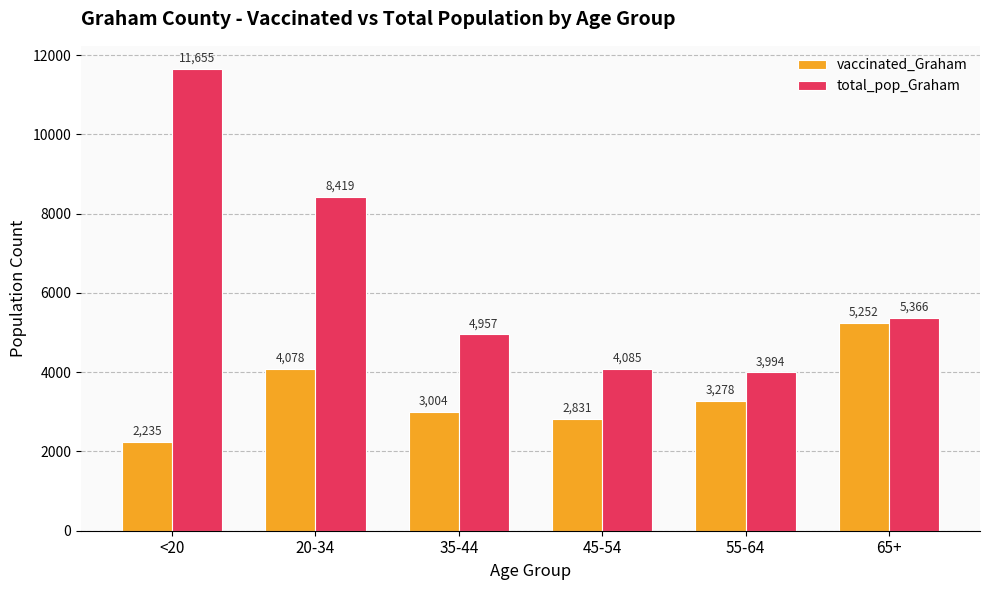

Rank the series by their average value, from lowest to highest.

vaccinated_Graham, total_pop_Graham